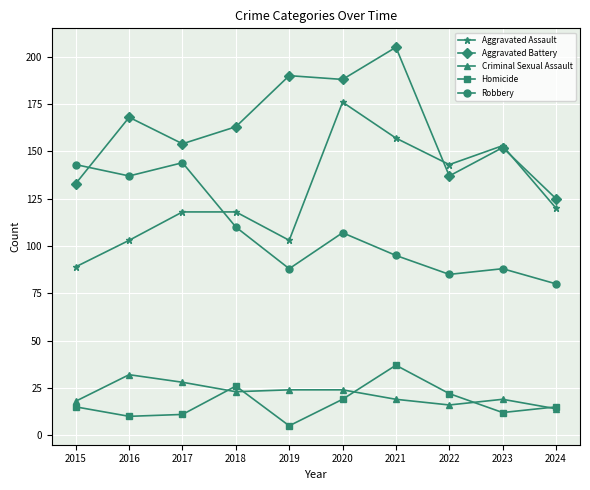

Where is the first local maximum for Criminal Sexual Assault?

2016